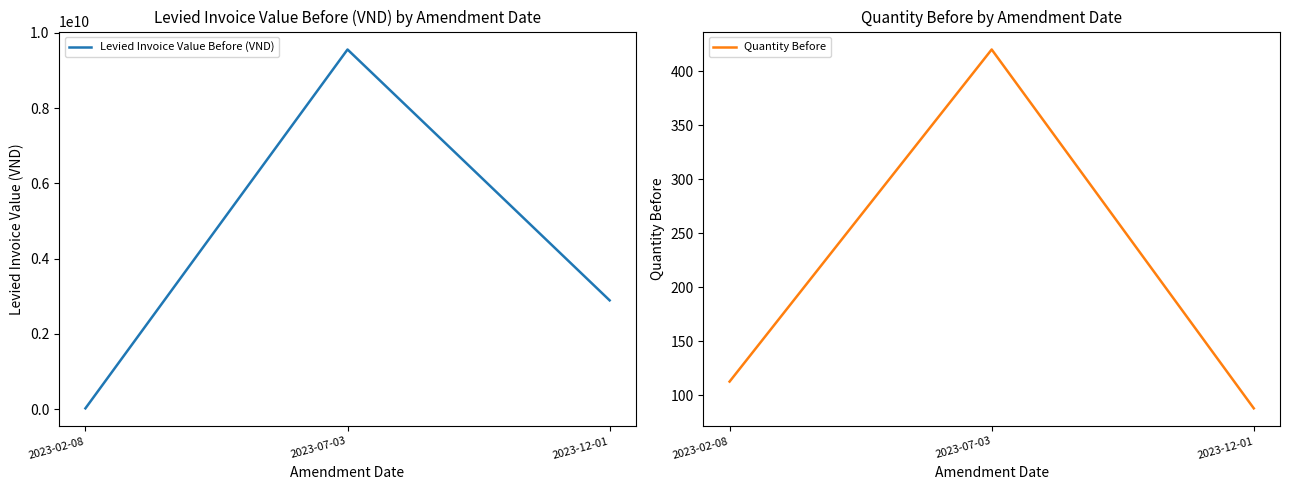

What is the sum of the Levied Invoice Value Before (VND) values at 2023-12-01 and 2023-07-03?

12447443400.0